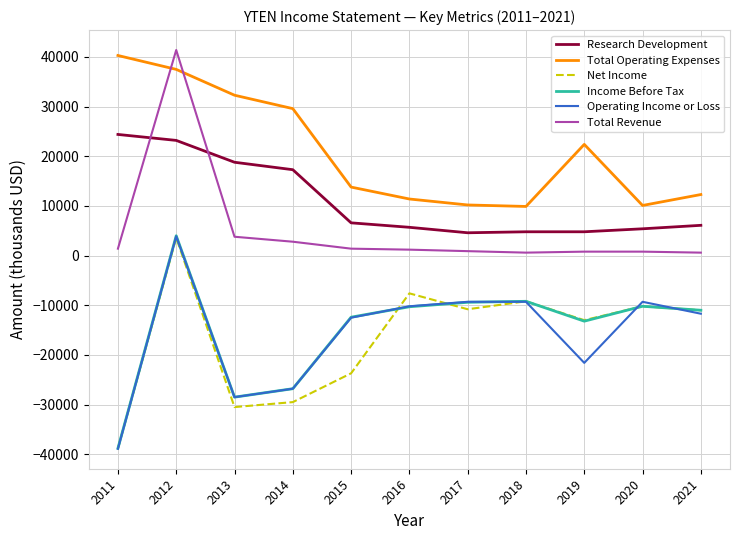

What are all the series names shown in the legend?

Research Development, Total Operating Expenses, Net Income, Income Before Tax, Operating Income or Loss, Total Revenue